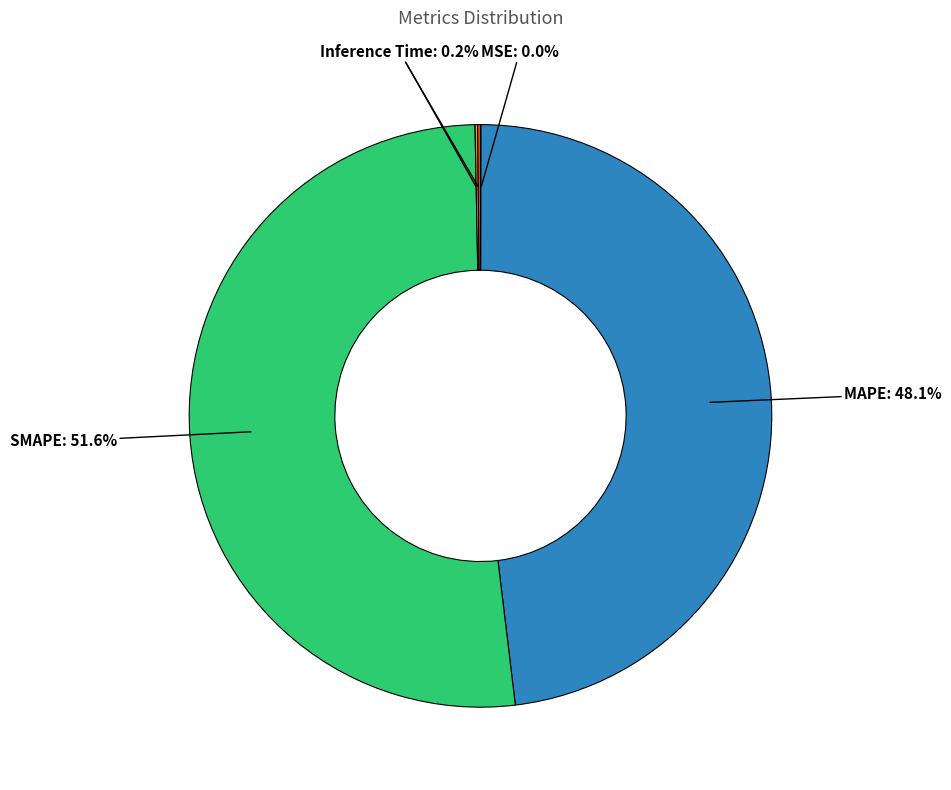

Which slice is the largest?

SMAPE